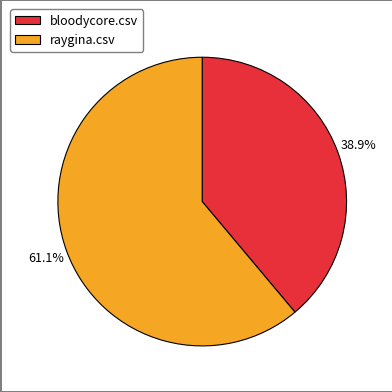

Which slice is the smallest?

bloodycore.csv